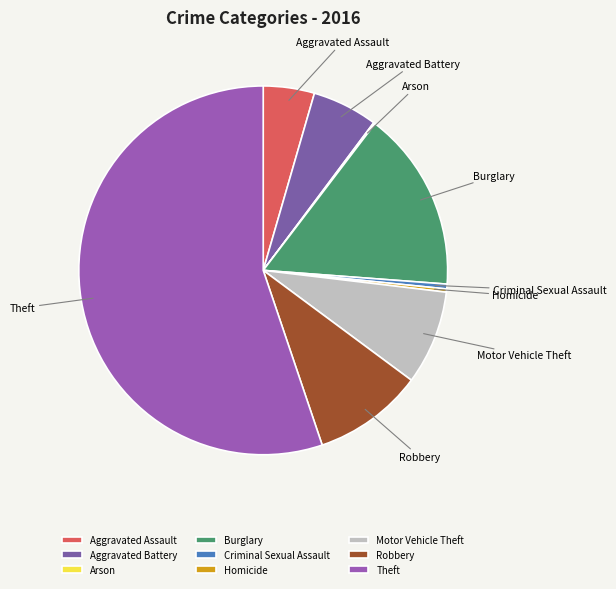

Which has a higher value, Homicide or Burglary?

Burglary